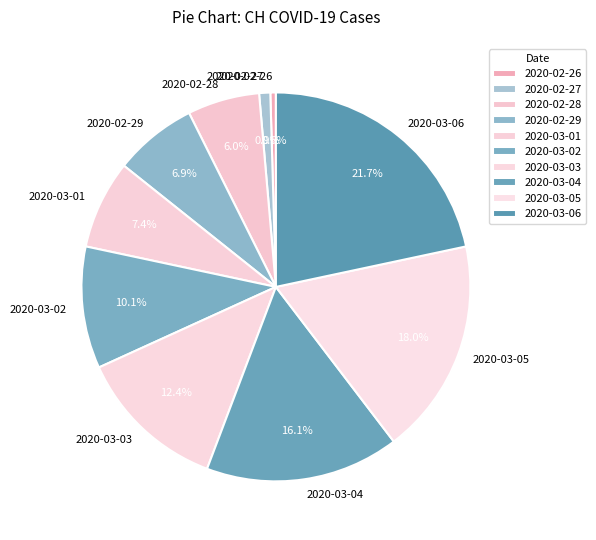

Is 2020-03-04 the majority of the pie?

No